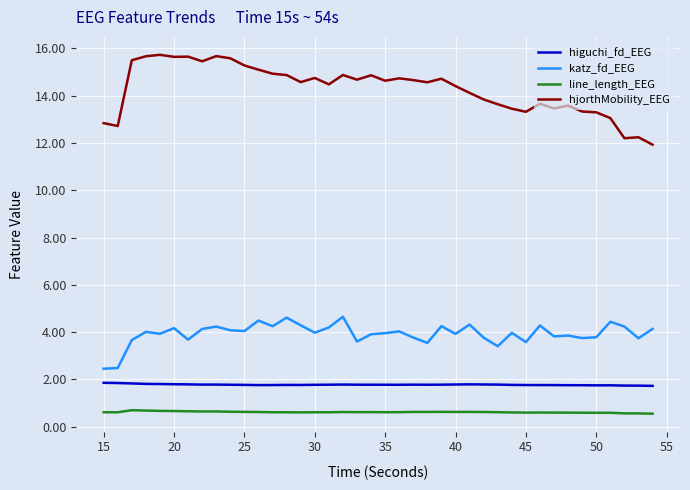

Which series has the largest range (max minus min)?

hjorthMobility_EEG